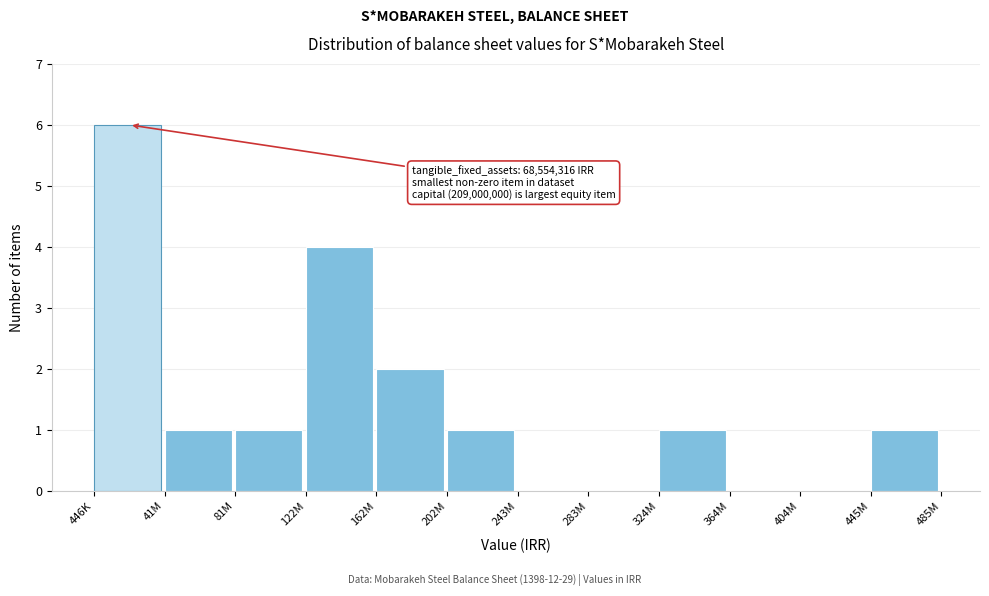

Reading right to left, extract all data points from this chart.

445M=1	404M=0	364M=0	324M=1	283M=0	243M=0	202M=1	162M=2	122M=4	81M=1	41M=1	446K=6